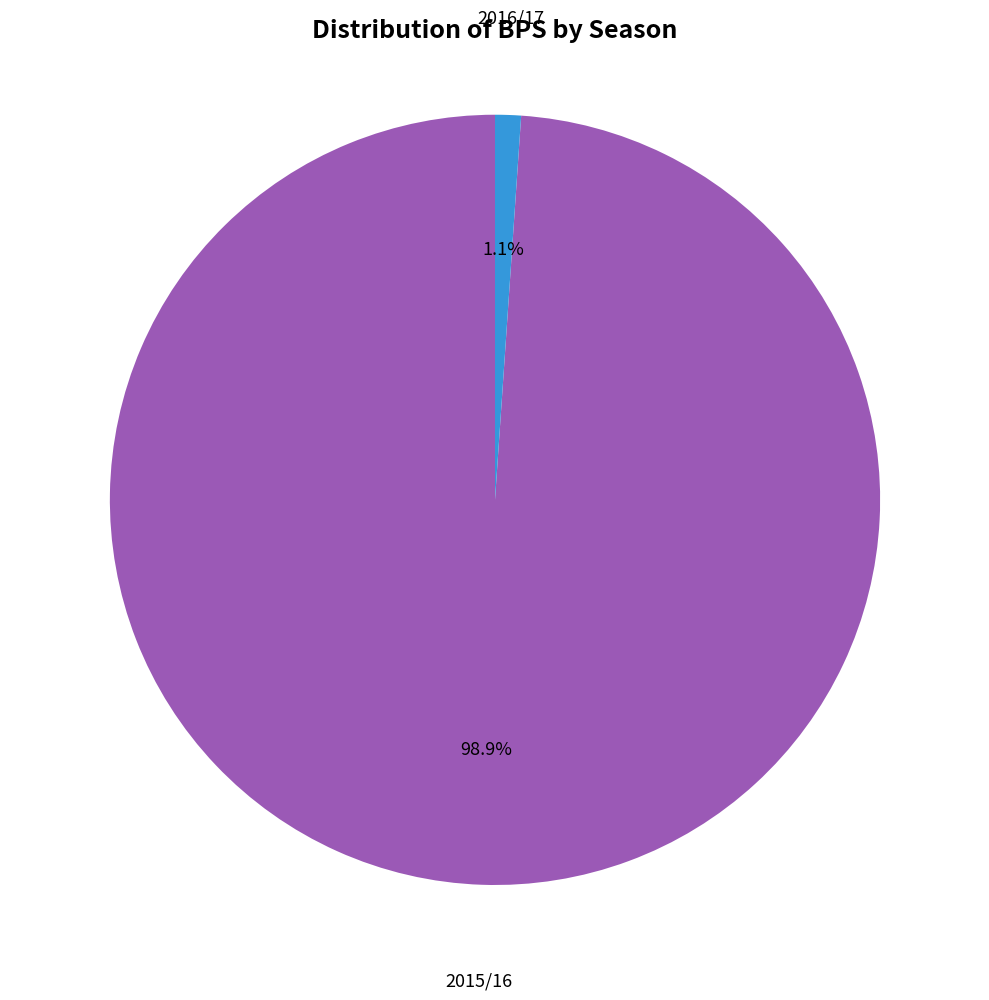

Is there a majority slice in this chart?

Yes